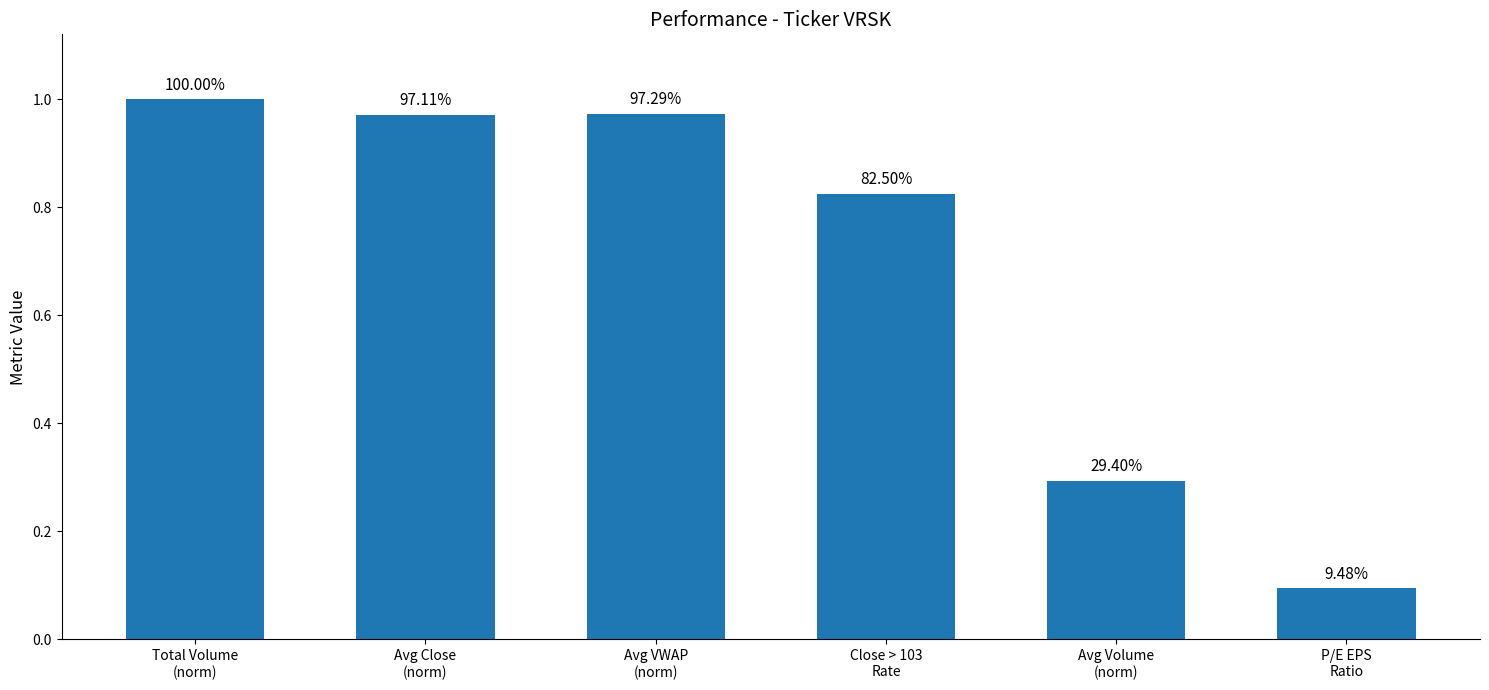

What is the value of the 2nd bar from the left?

1.0